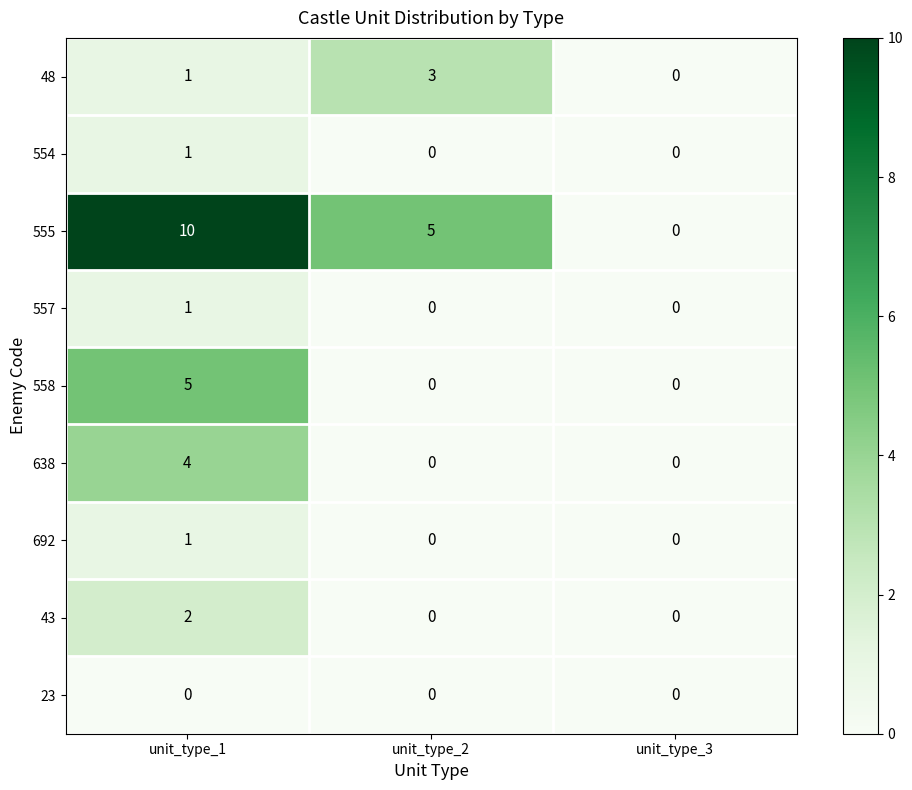

Which category has the lowest value in the 555 series?

unit_type_3